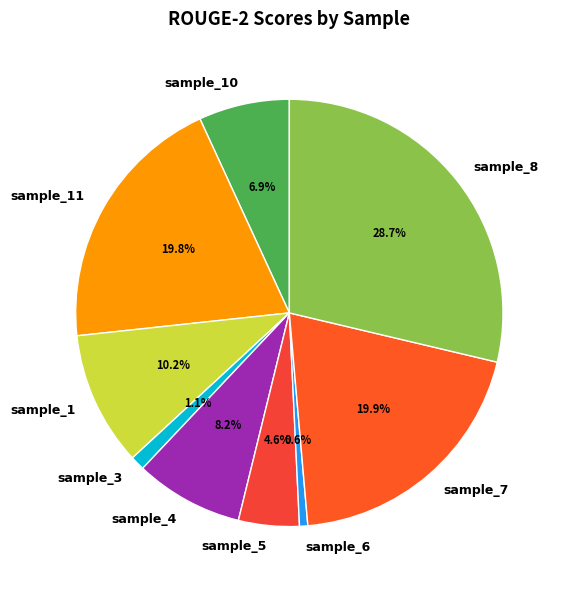

Does any single category account for the majority?

No